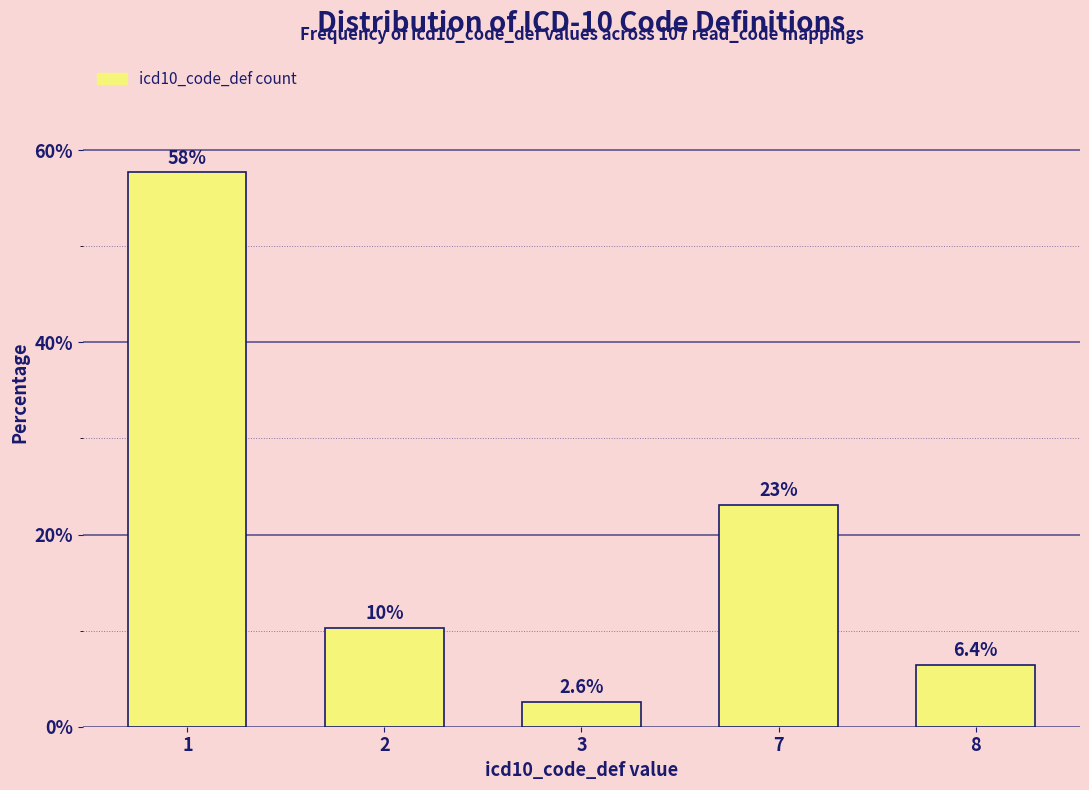

Reading right to left, list all the values displayed in this chart.

8=6.4	7=23.1	3=2.6	2=10.3	1=57.7